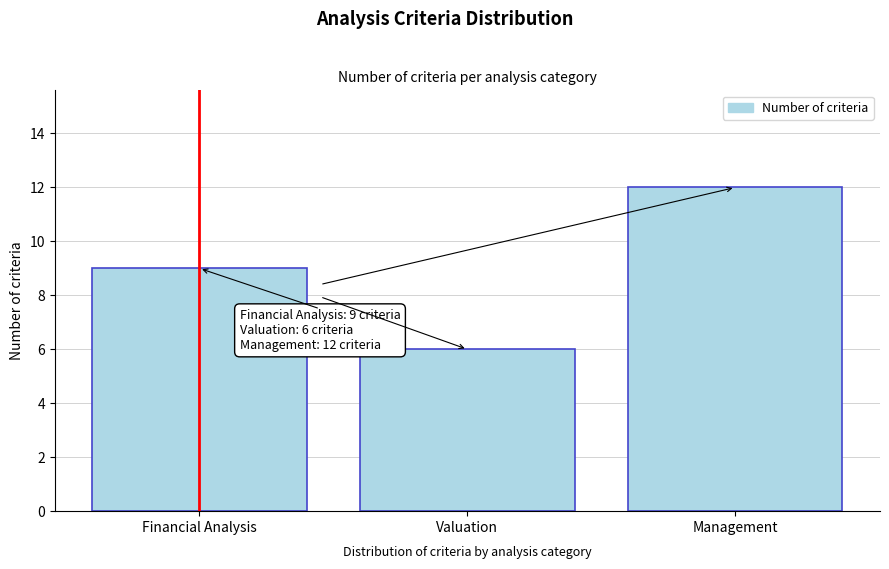

Reading left to right, what are all the values shown in this chart?

Financial Analysis=9	Valuation=6	Management=12